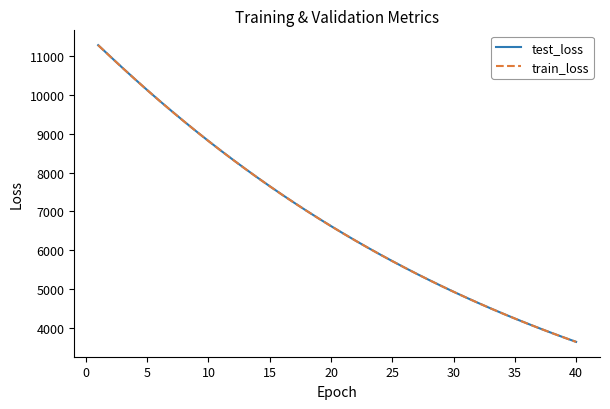

True or false: test_loss has more than 0 interior local peaks.

False